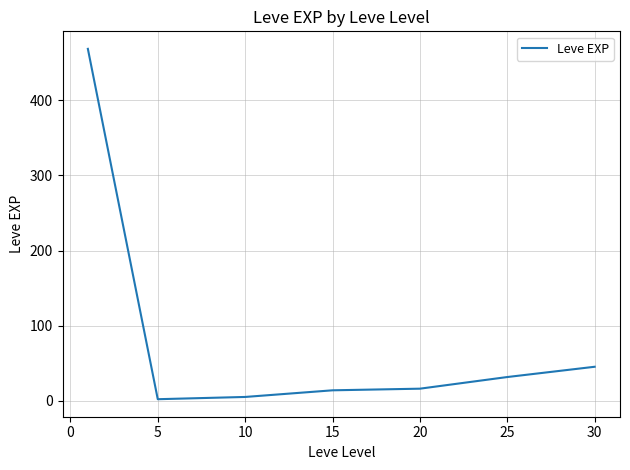

What is the difference between the second highest and minimum values?

43.2